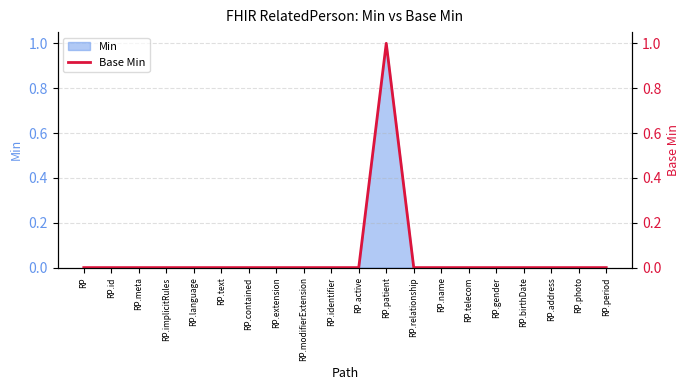

List the labels in order of value, smallest first.

RP, RP.id, RP.meta, RP.implicitRules, RP.language, RP.text, RP.contained, RP.extension, RP.modifierExtension, RP.identifier, RP.active, RP.relationship, RP.name, RP.telecom, RP.gender, RP.birthDate, RP.address, RP.photo, RP.period, RP.patient